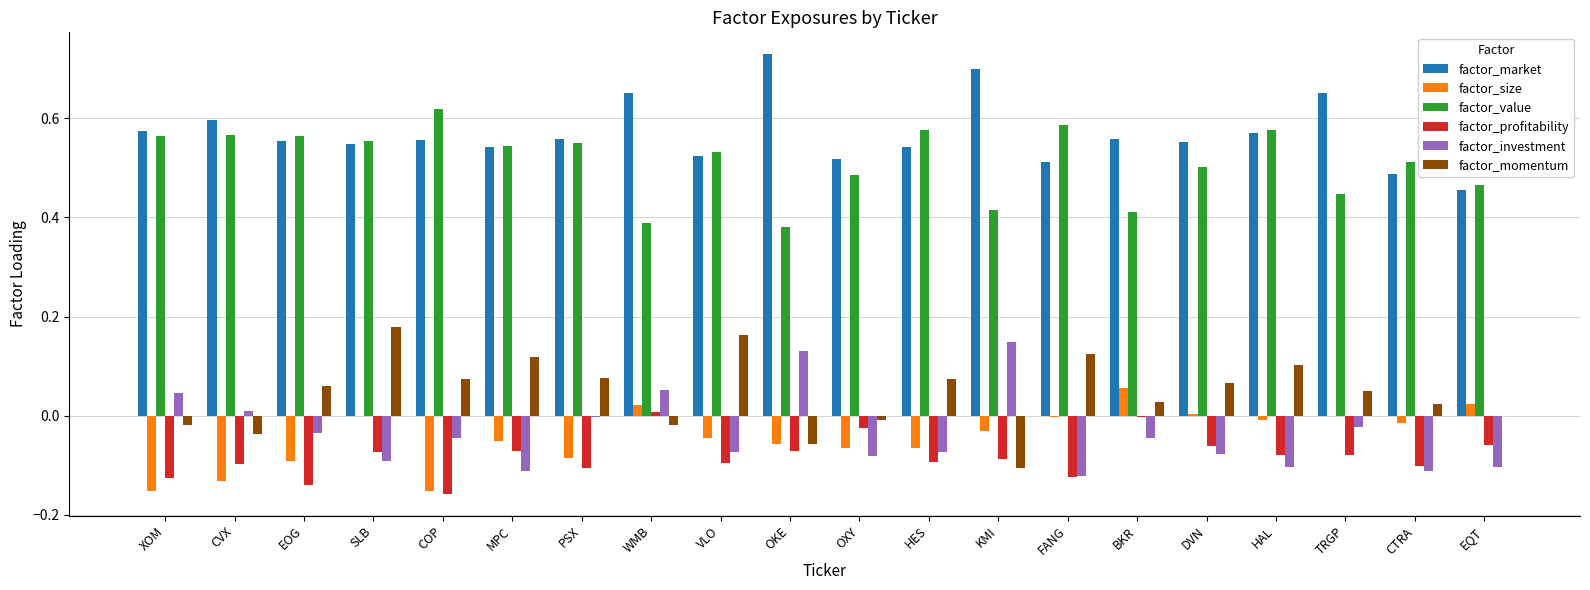

Which category has the highest value across all series?

OKE